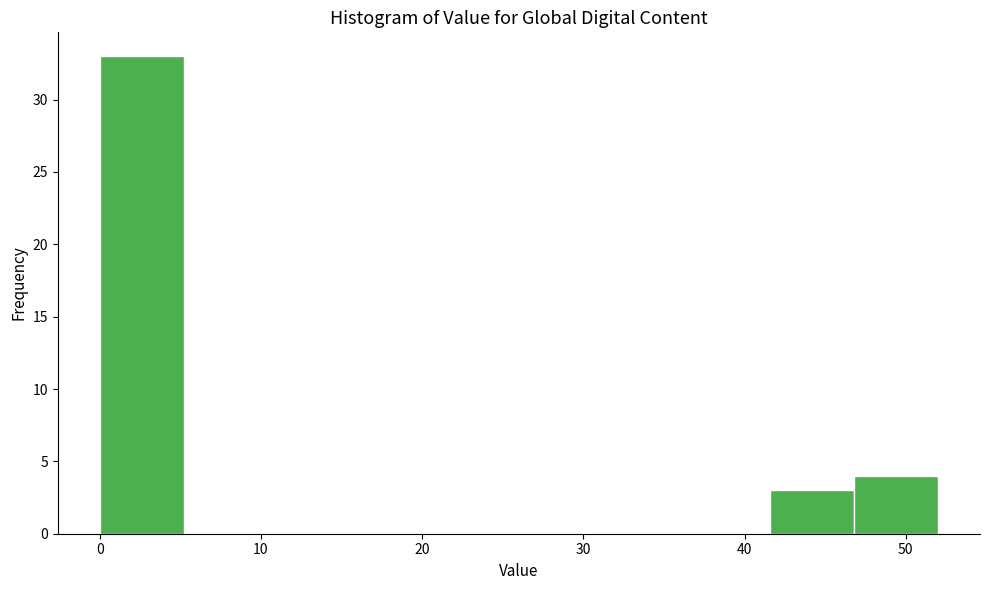

Reading left to right, transcribe this chart: for each bar, give the range it covers on the x-axis and its height. Neither the bar edges nor the heights are printed on the chart, so give them approximately, as read against the axes.

0.0 to 5.2: 33
5.2 to 10.4: 0
10.4 to 15.6: 0
15.6 to 20.8: 0
20.8 to 26.0: 0
26.0 to 31.2: 0
31.2 to 36.4: 0
36.4 to 41.6: 0
41.6 to 46.8: 3
46.8 to 52.0: 4